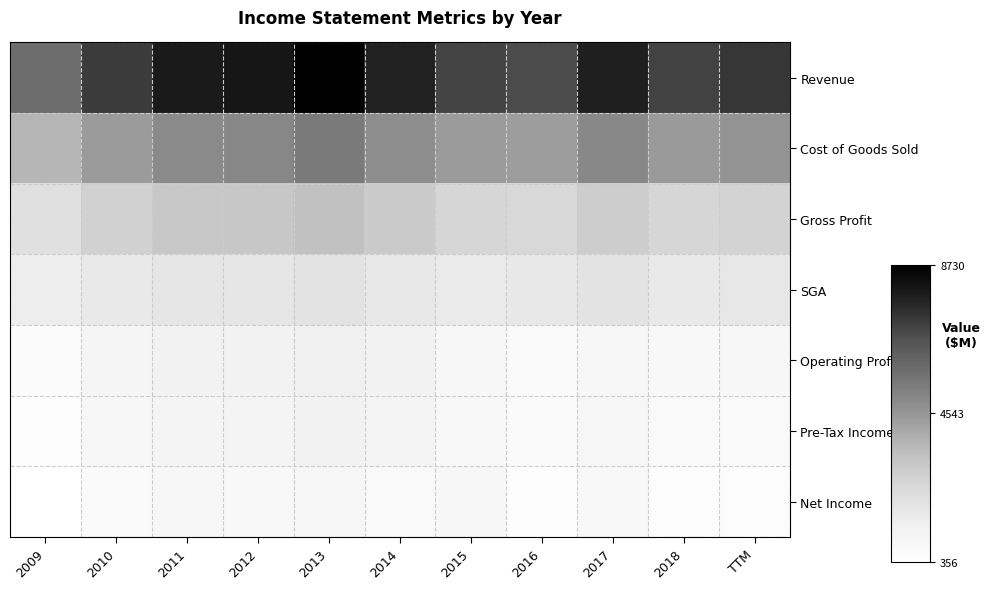

What is the difference between the highest and lowest values at 2011?

7055